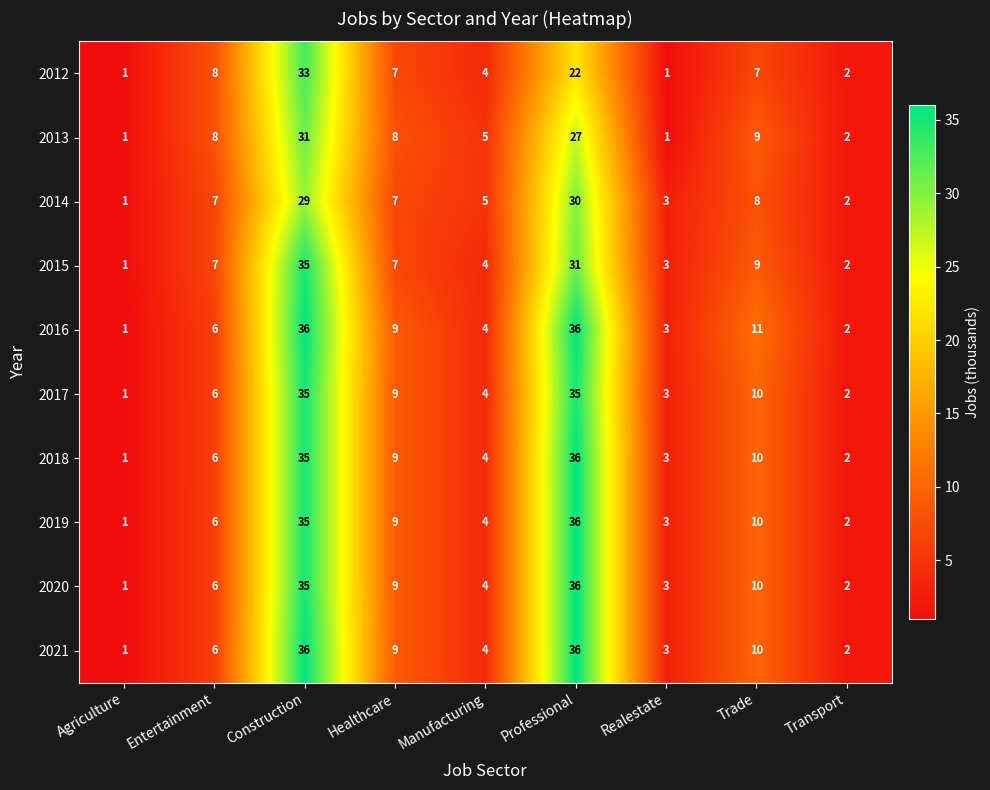

Is it true that 2014 equals 8 at Trade?

True